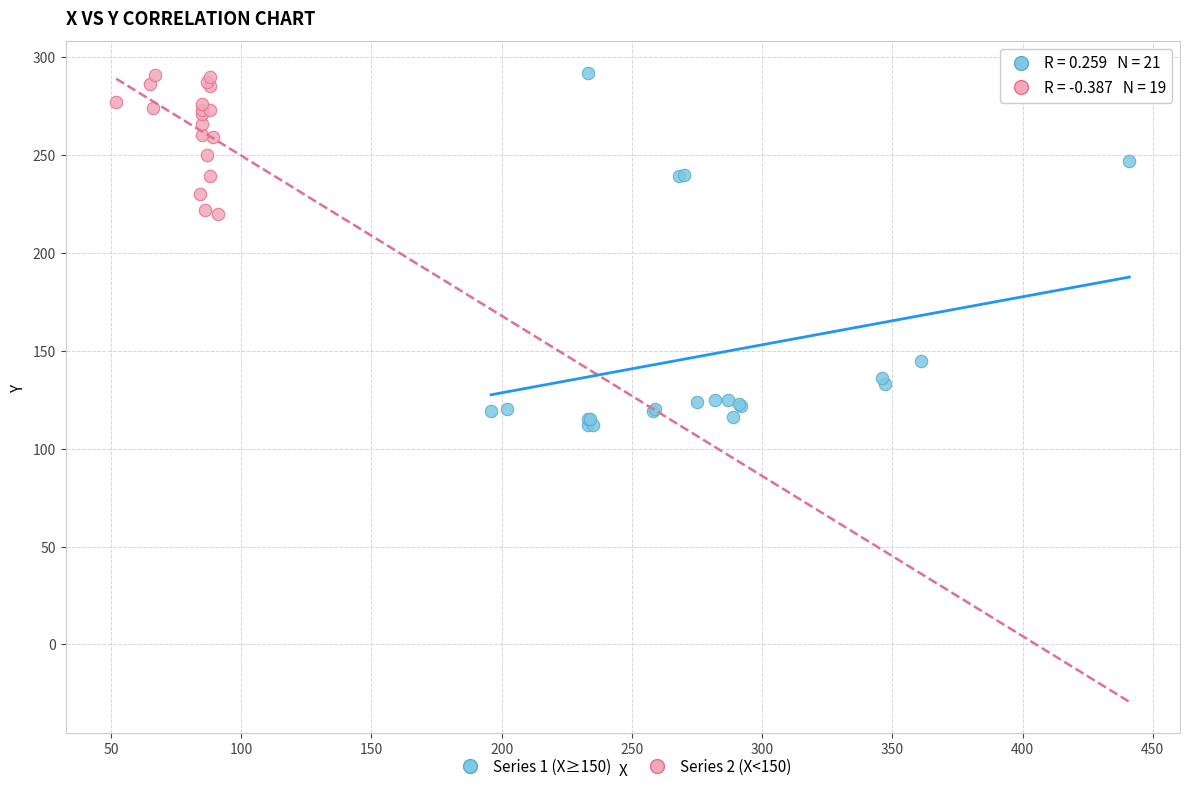

Which series has the widest spread of Y values?

Series 1 (X≥150)